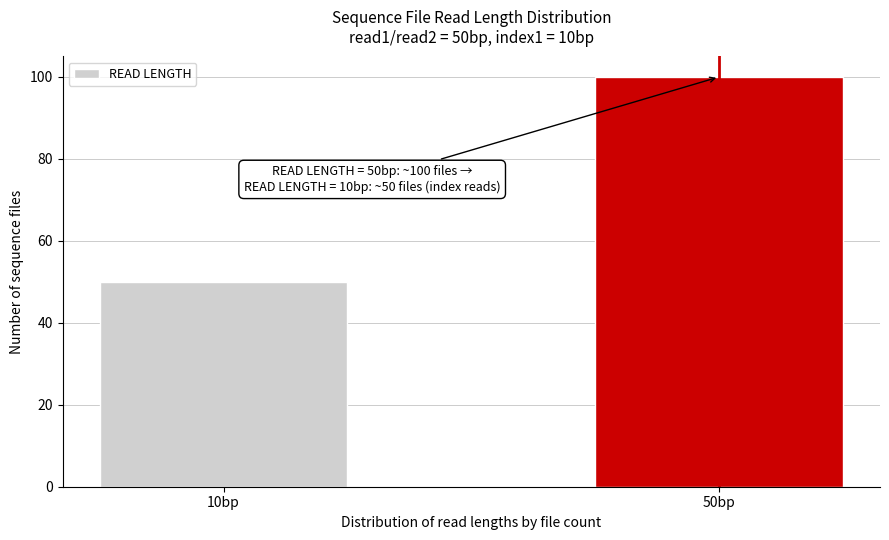

Reading right to left, extract all data points from this chart.

100	50